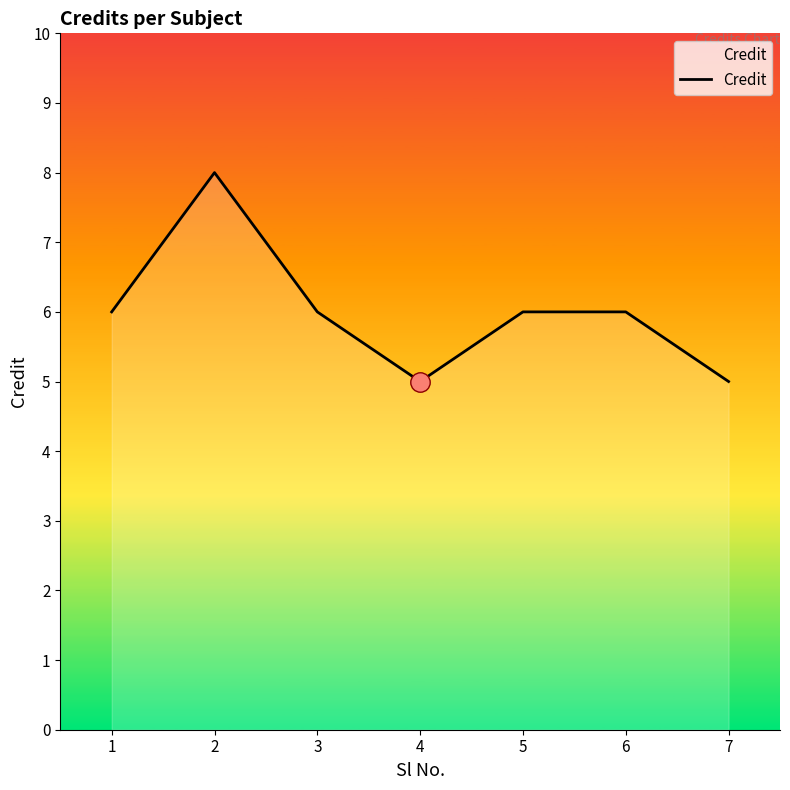

Count the number of categories in the chart.

7